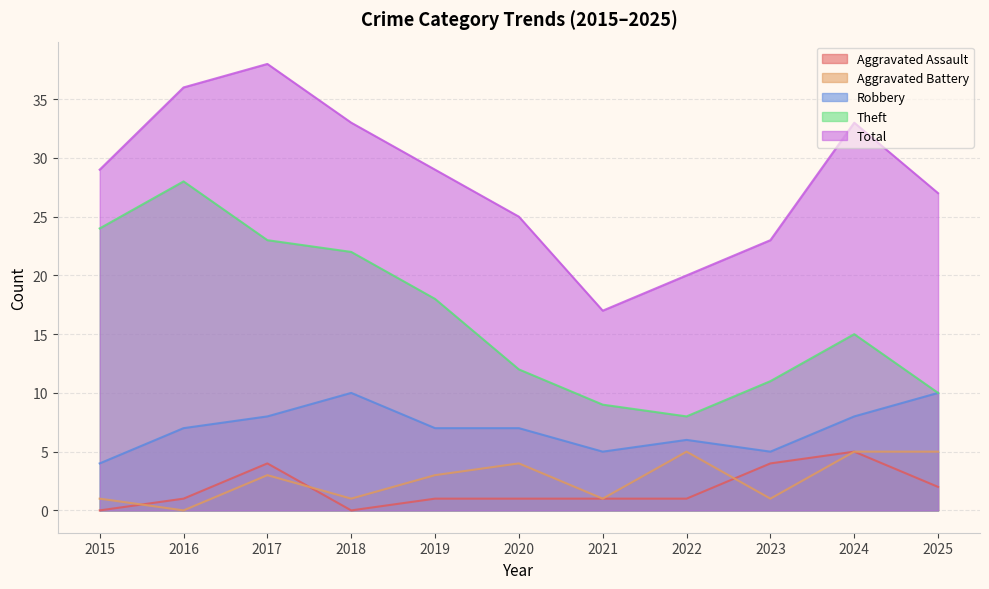

How many lines are shown in the chart?

5